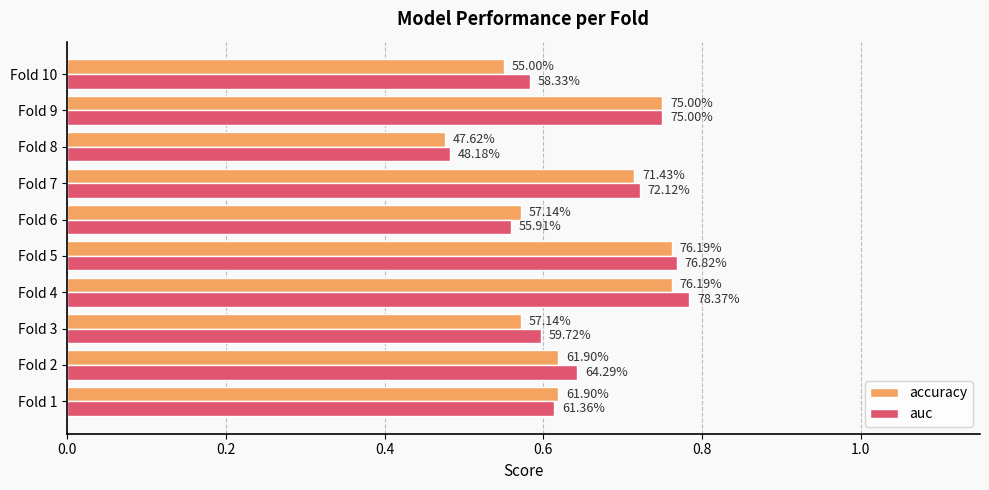

What are all the series names shown in the legend?

accuracy, auc